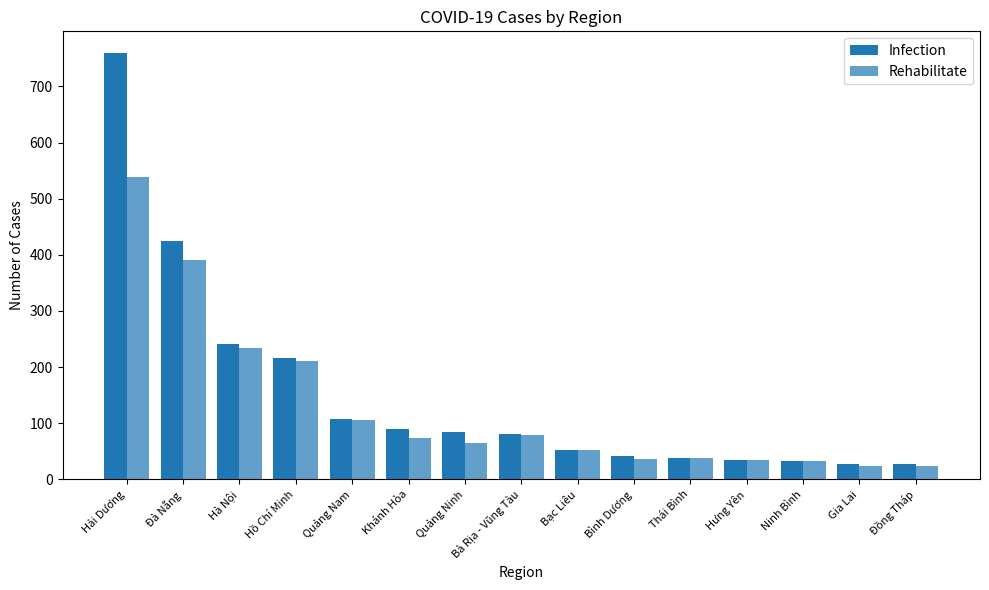

Which series has the largest range (max minus min)?

Infection